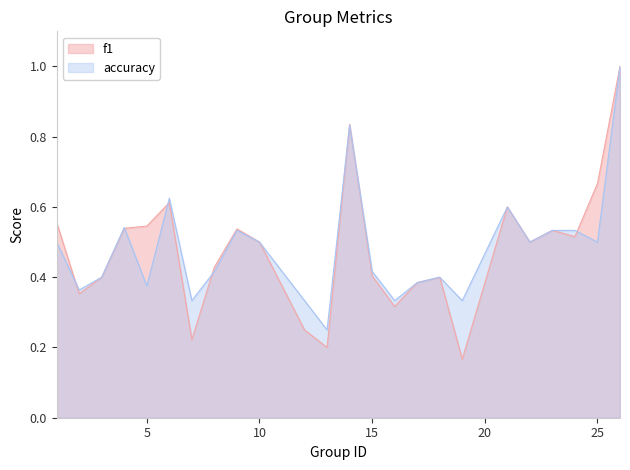

Which series has the largest range (max minus min)?

f1